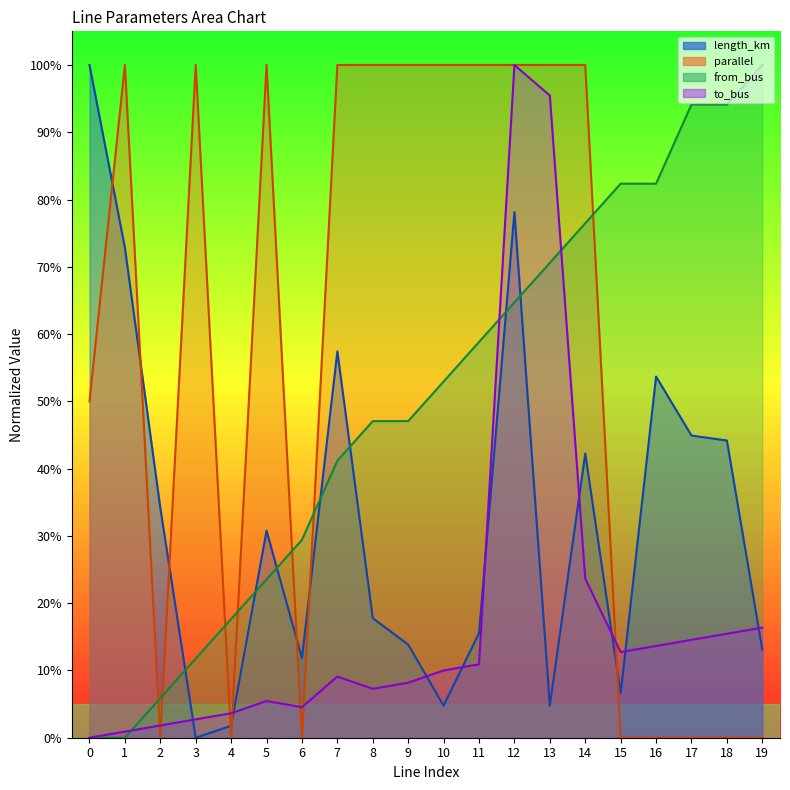

Reading left to right, extract all data points from this chart.

length_km: 0=1.0	1=0.7	2=0.3	3=0.0	4=0.0	5=0.3	6=0.1	7=0.6	8=0.2	9=0.1	10=0.0	11=0.2	12=0.8	13=0.0	14=0.4	15=0.1	16=0.5	17=0.4	18=0.4	19=0.1
parallel: 0=0.5	1=1.0	2=0.0	3=1.0	4=0.0	5=1.0	6=0.0	7=1.0	8=1.0	9=1.0	10=1.0	11=1.0	12=1.0	13=1.0	14=1.0	15=0.0	16=0.0	17=0.0	18=0.0	19=0.0
from_bus: 0=0.0	1=0.0	2=0.1	3=0.1	4=0.2	5=0.2	6=0.3	7=0.4	8=0.5	9=0.5	10=0.5	11=0.6	12=0.6	13=0.7	14=0.8	15=0.8	16=0.8	17=0.9	18=0.9	19=1.0
to_bus: 0=0.0	1=0.0	2=0.0	3=0.0	4=0.0	5=0.1	6=0.0	7=0.1	8=0.1	9=0.1	10=0.1	11=0.1	12=1.0	13=1.0	14=0.2	15=0.1	16=0.1	17=0.1	18=0.2	19=0.2